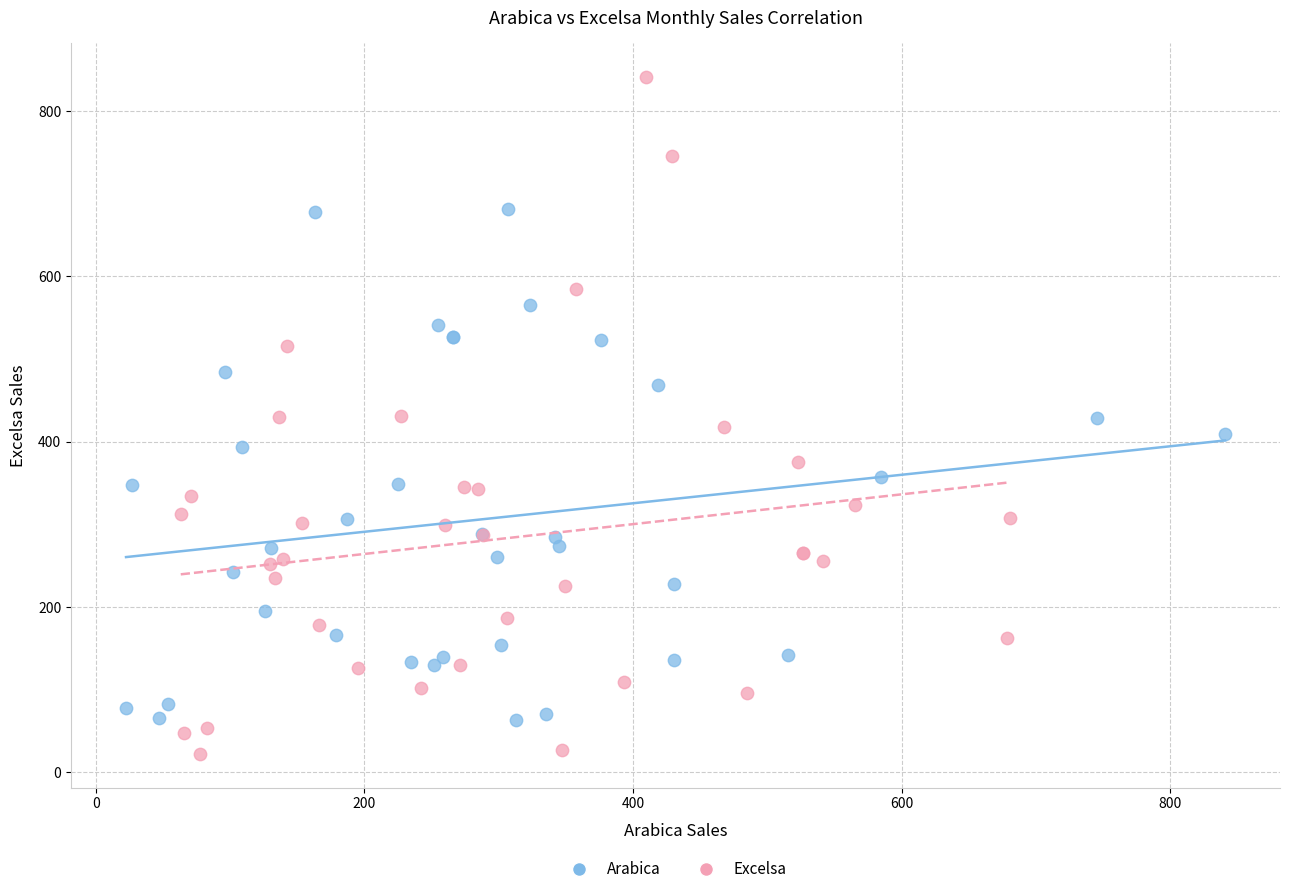

What are all the series names shown in the legend?

Arabica, Excelsa